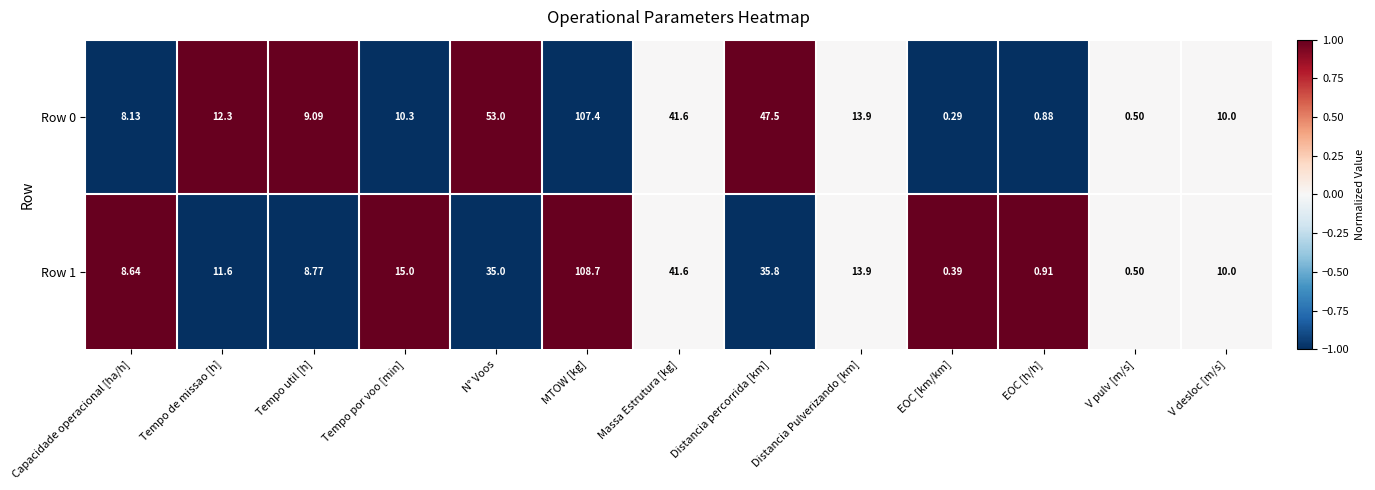

Where does the Row 1 series first go above 11?

Tempo de missao [h]